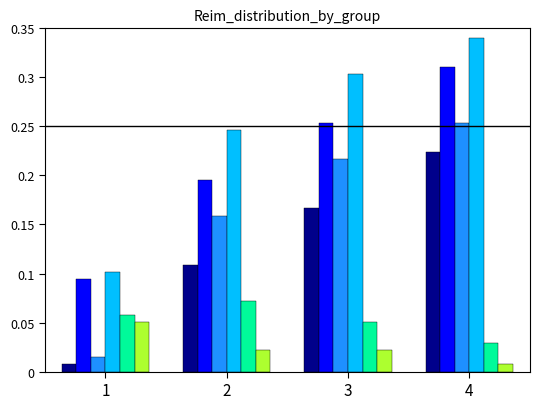

What is the total value across all series at 3?

1.0